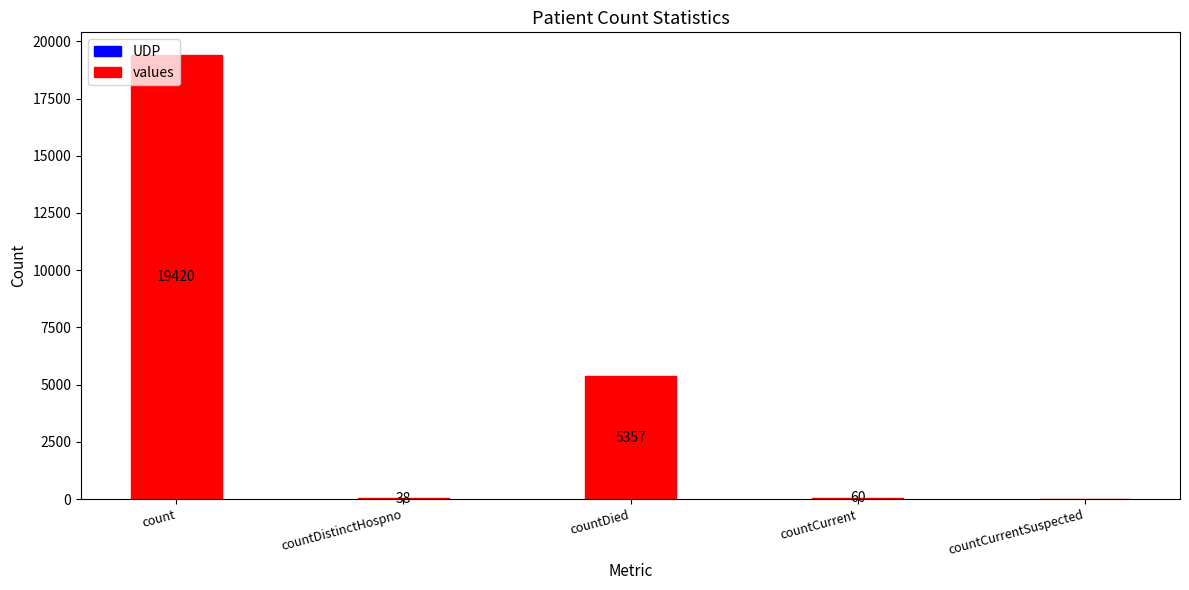

What is the sum of all values?

24875